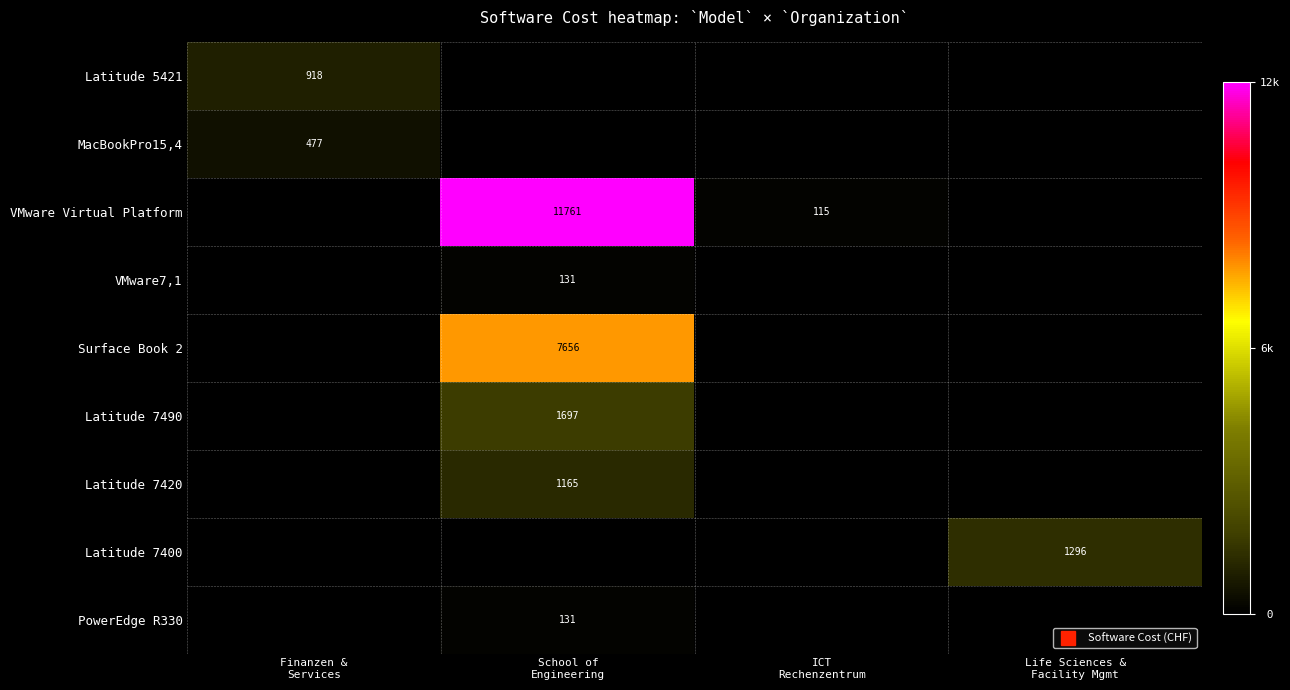

At which category is the sum across all series the highest?

School of
Engineering